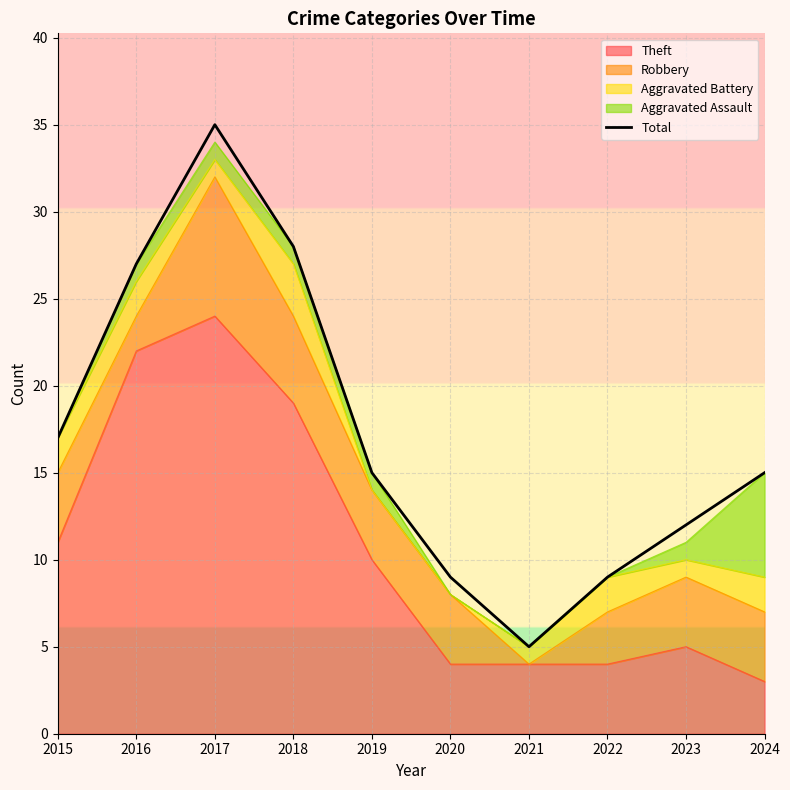

True or false: the data has more than 2 interior local peaks.

False